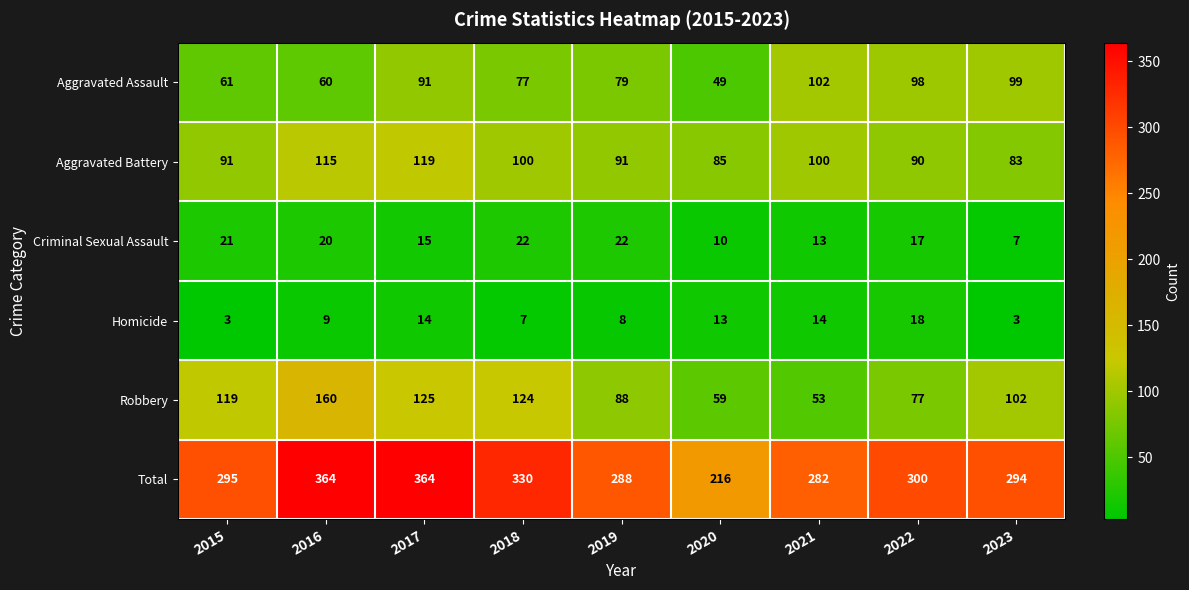

Which series changed the most between 2021 and 2023?

Robbery